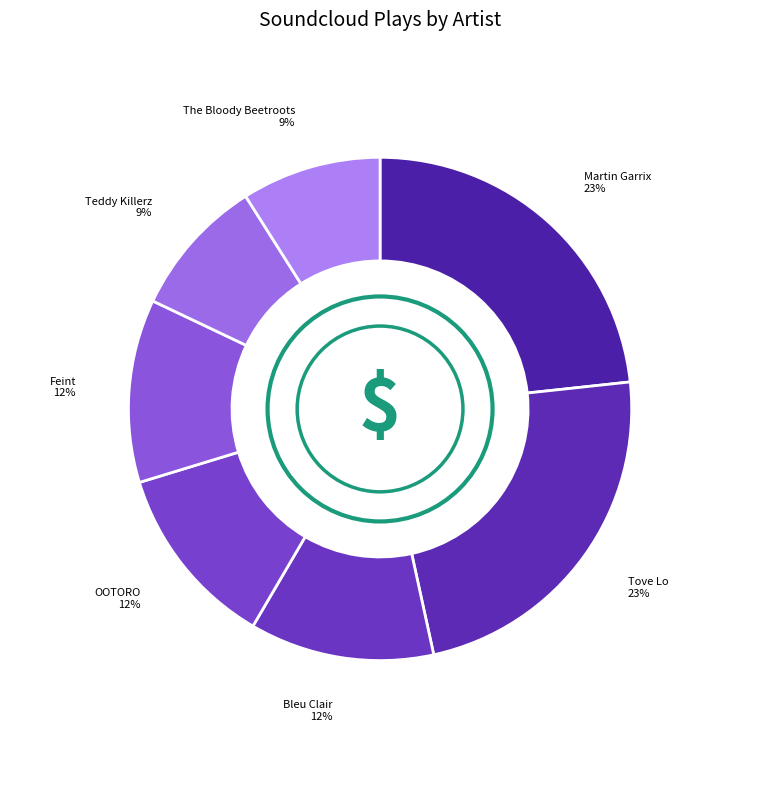

To the nearest percent, what is the average slice percentage?

14%